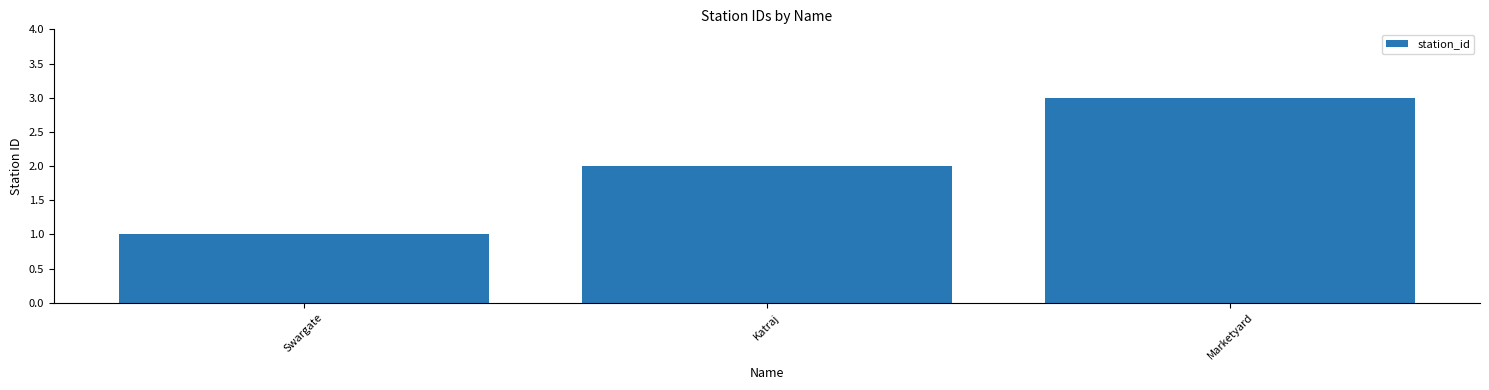

Which category has the highest value across all series?

Marketyard